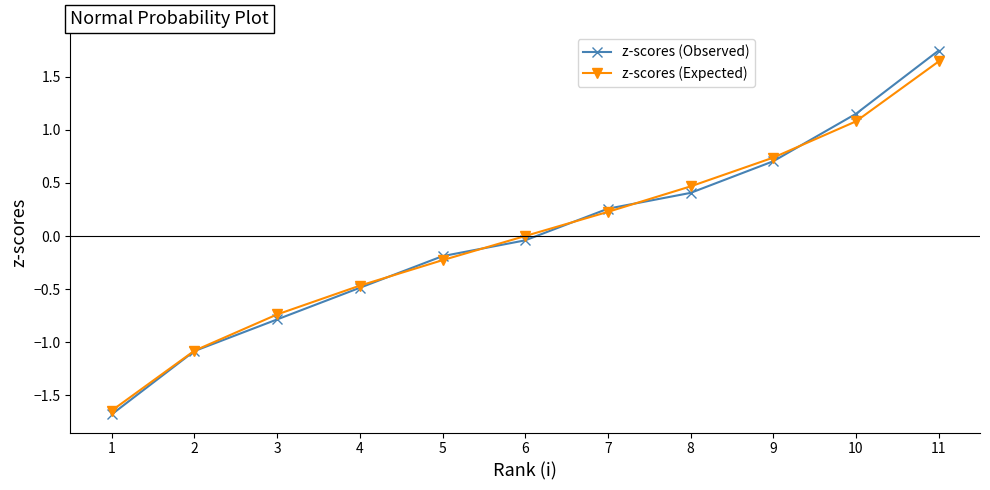

True or false: z-scores (Expected) has more than 0 interior local peaks.

False